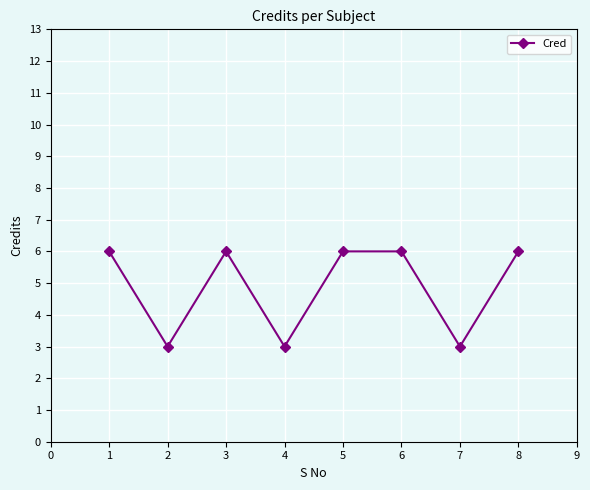

What is the ratio of the value at 1 to the value at 2?

2.0